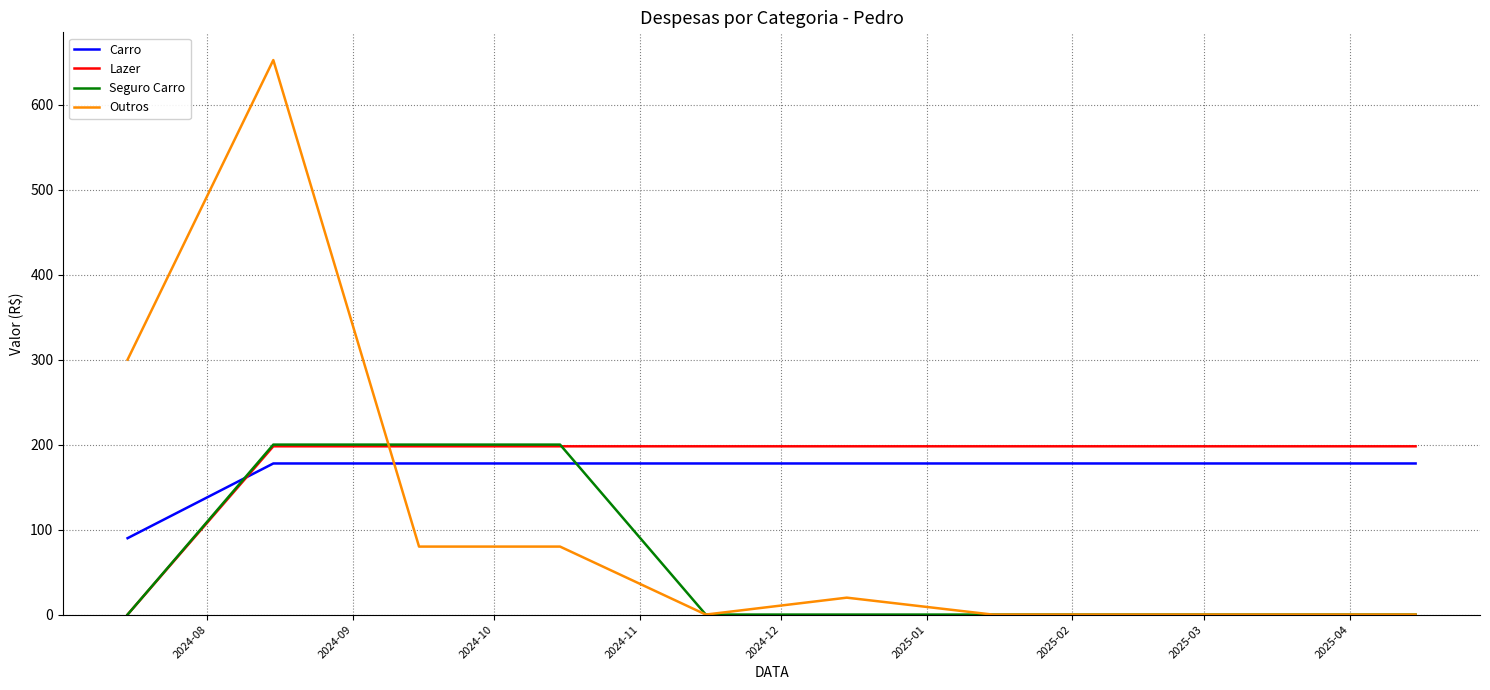

What is the maximum value for Carro?

177.8